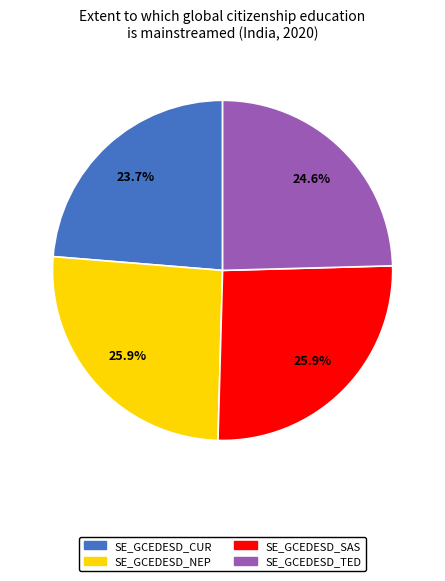

Does SE_GCEDESD_CUR account for over 50% of the chart?

No